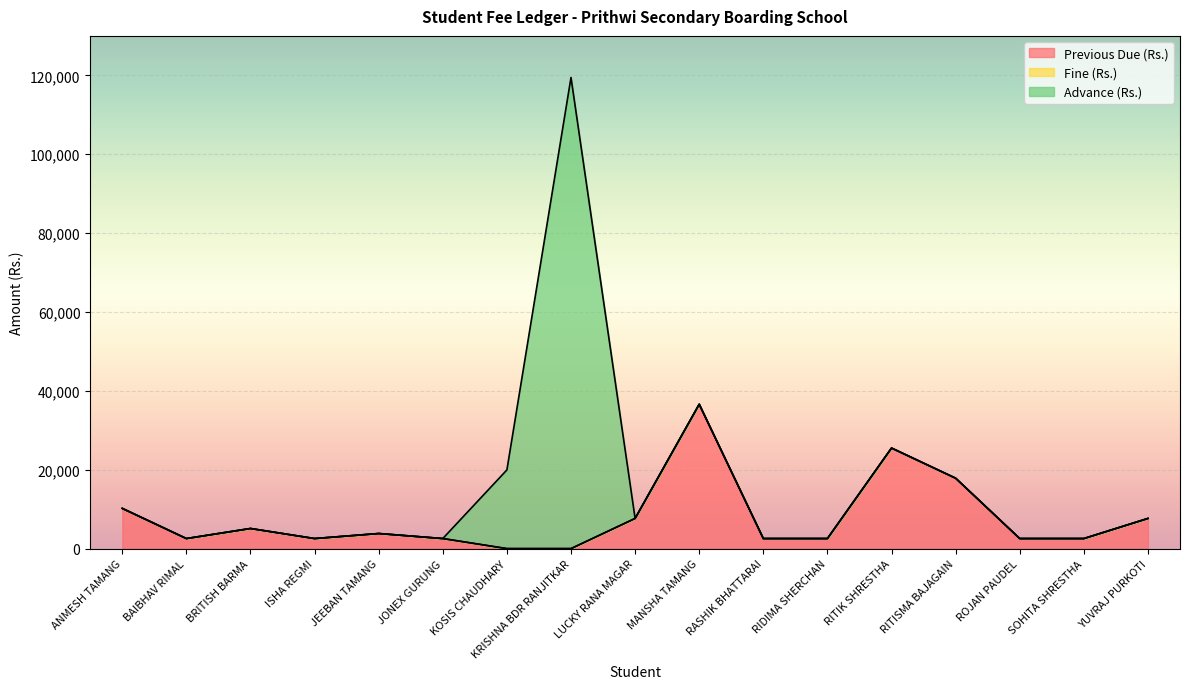

The Previous Due (Rs.) series shows 5100 at BRITISH BARMA. True or false?

True